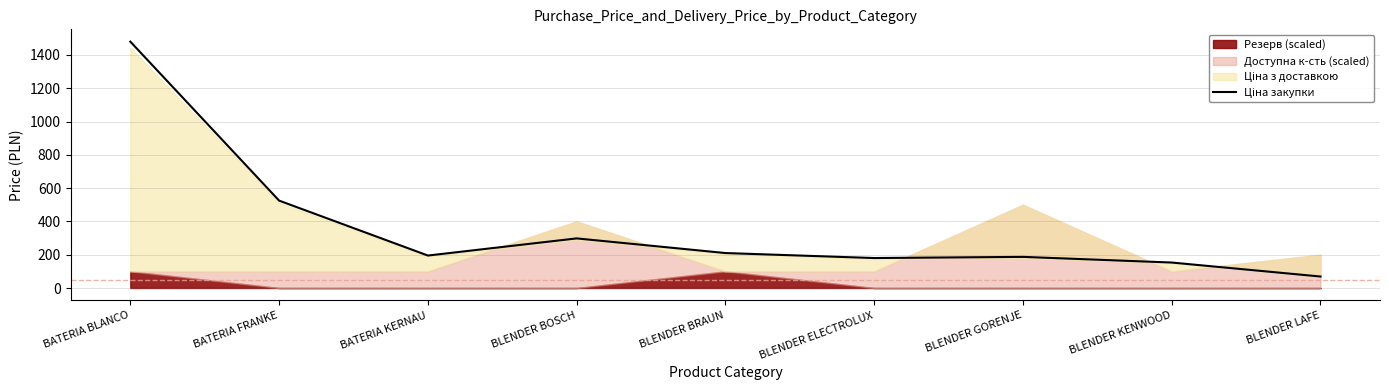

The value at BATERIA FRANKE is 525. True or false?

True